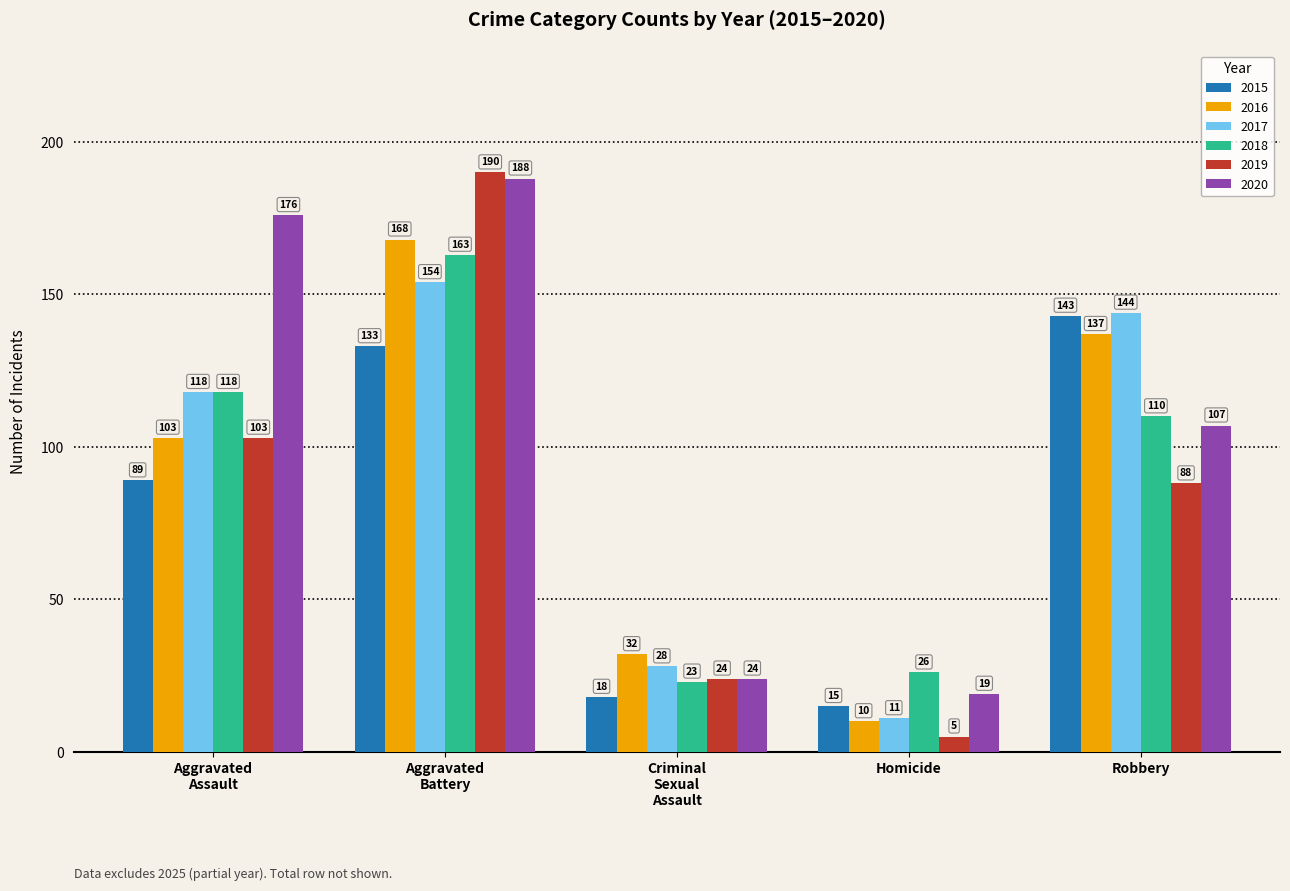

Reading left to right, extract all data points from this chart.

2015: 89	133	18	15	143
2016: 103	168	32	10	137
2017: 118	154	28	11	144
2018: 118	163	23	26	110
2019: 103	190	24	5	88
2020: 176	188	24	19	107